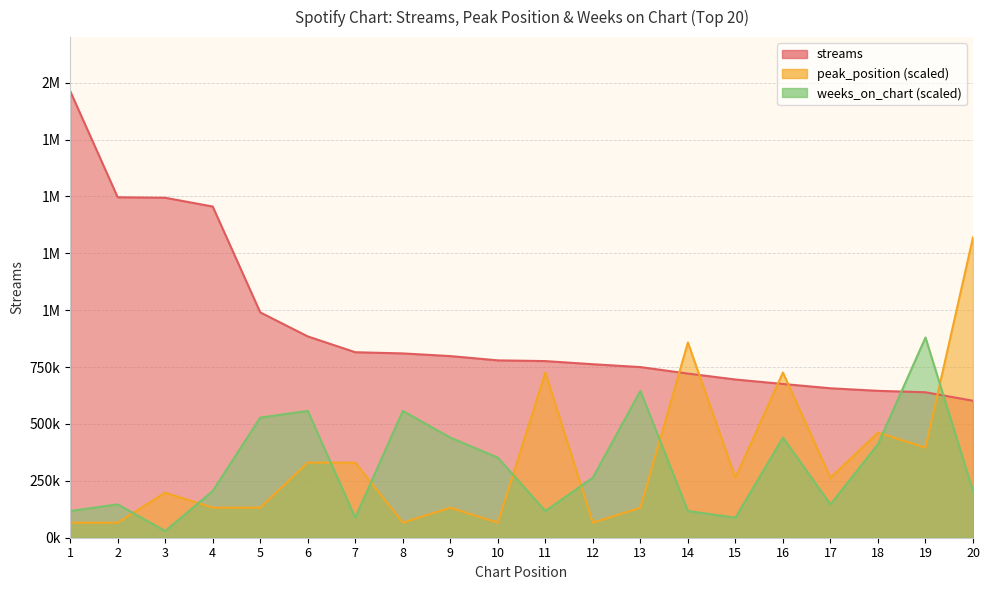

The value of peak_position at 1 is 66000.0. True or false?

True